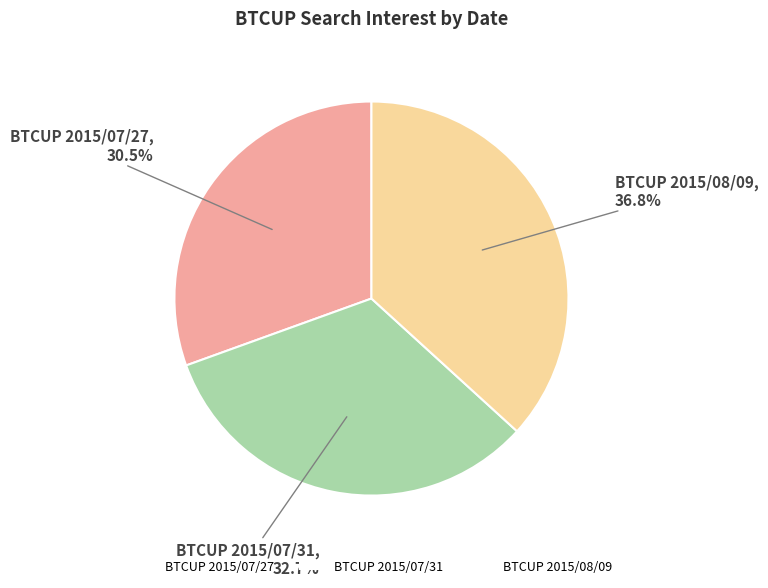

Count the number of slices in the pie.

3